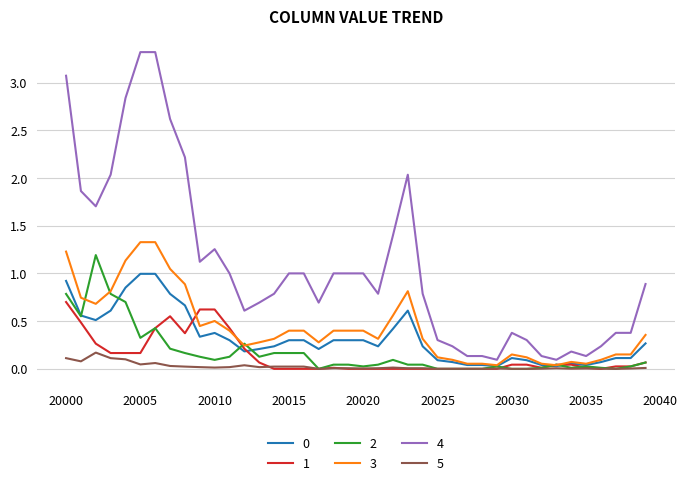

Which series has the widest spread of values?

4